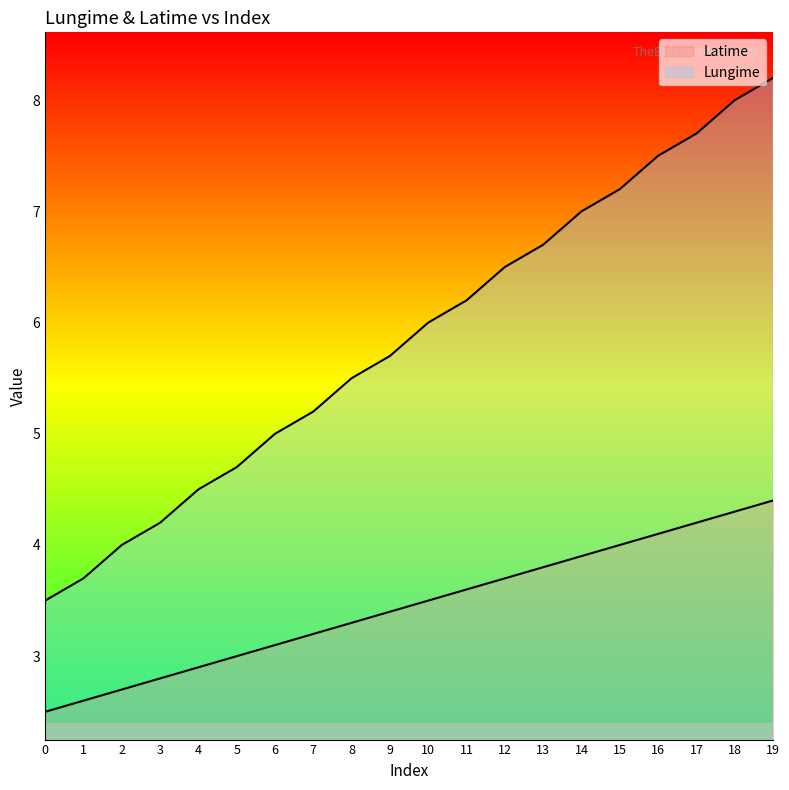

True or false: Lungime and Latime cross at least once.

False